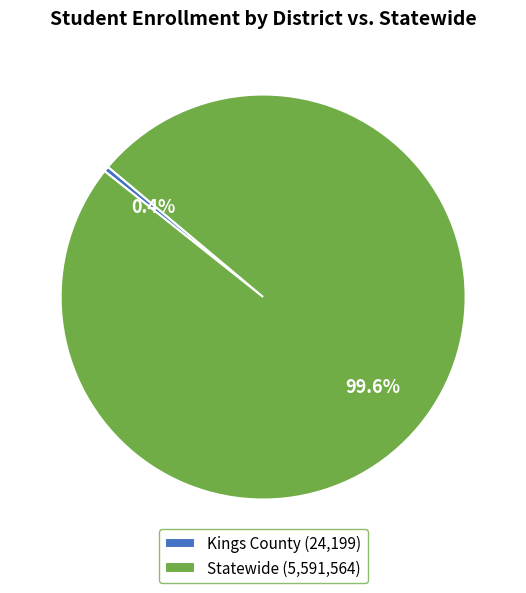

Approximately how many times larger is the value at Statewide compared to Kings County?

231.1